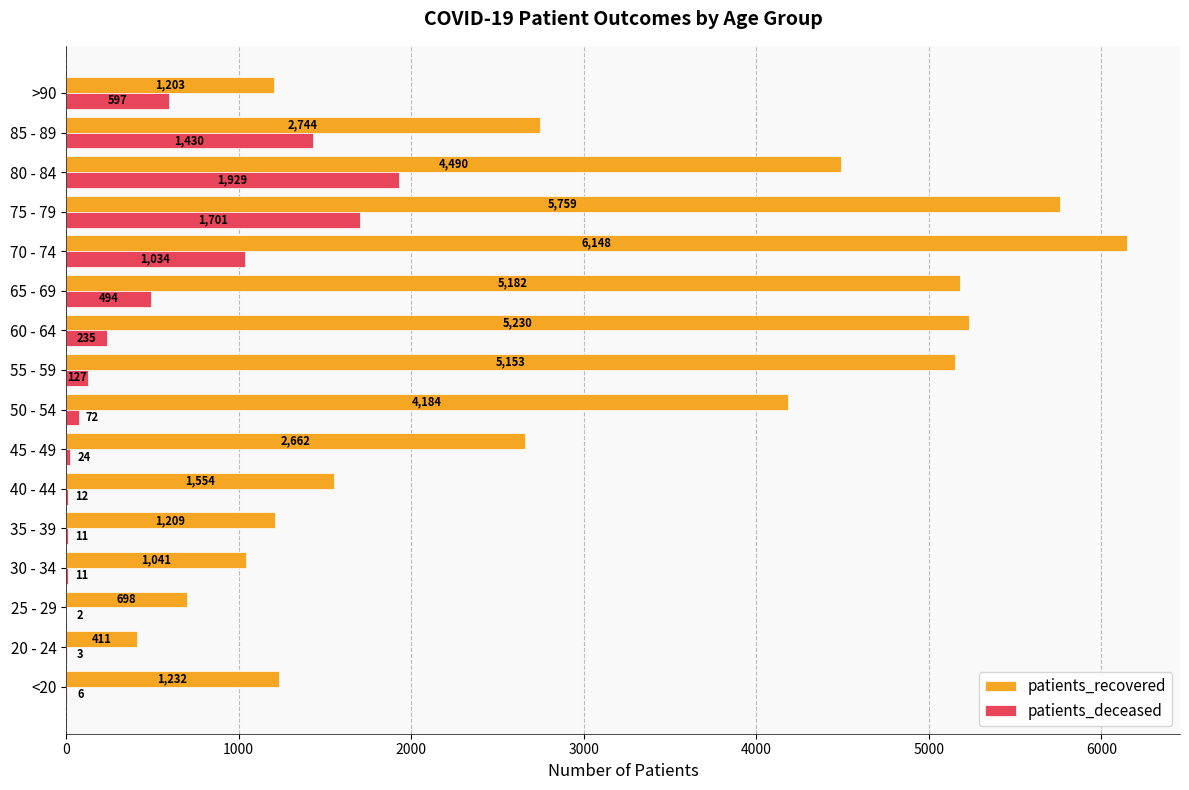

What is the total value across all series at 30 - 34?

1052